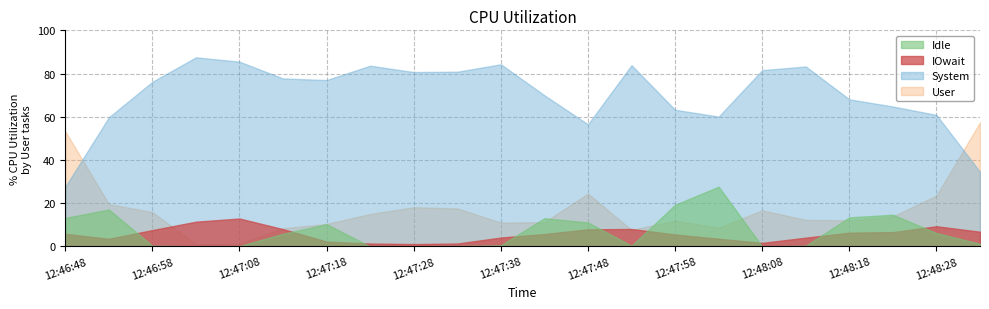

Which series has the largest total across all categories?

User